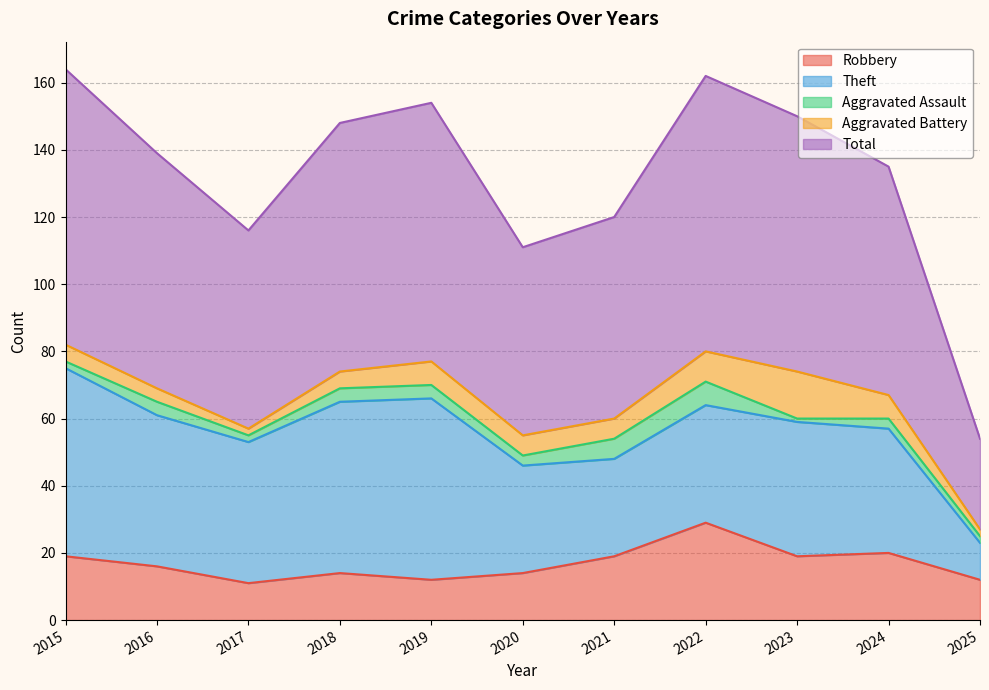

Is the value of Total at 2021 greater than the value of Aggravated Battery at 2016?

Yes